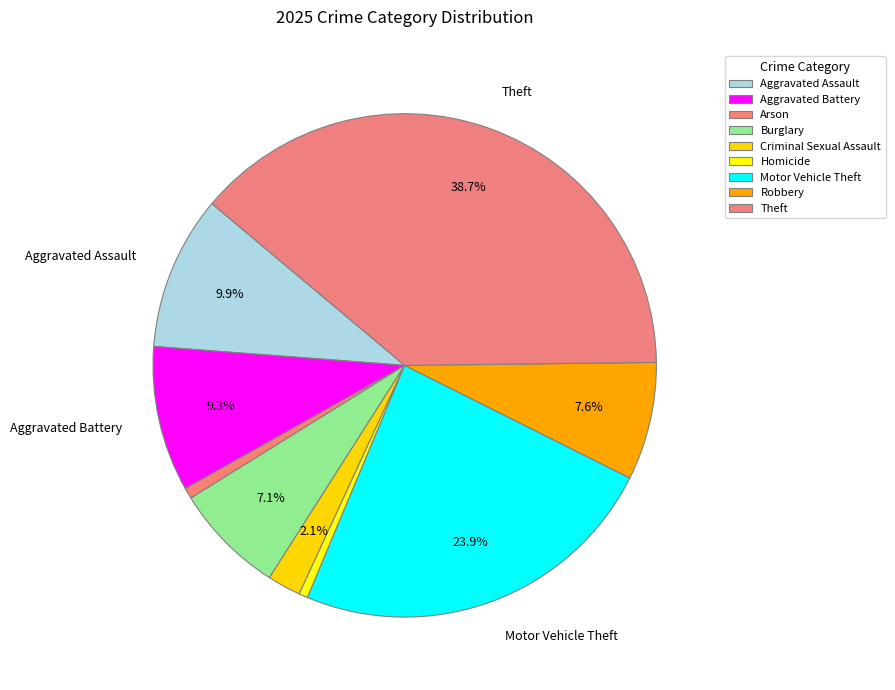

How many segments does this pie chart have?

9